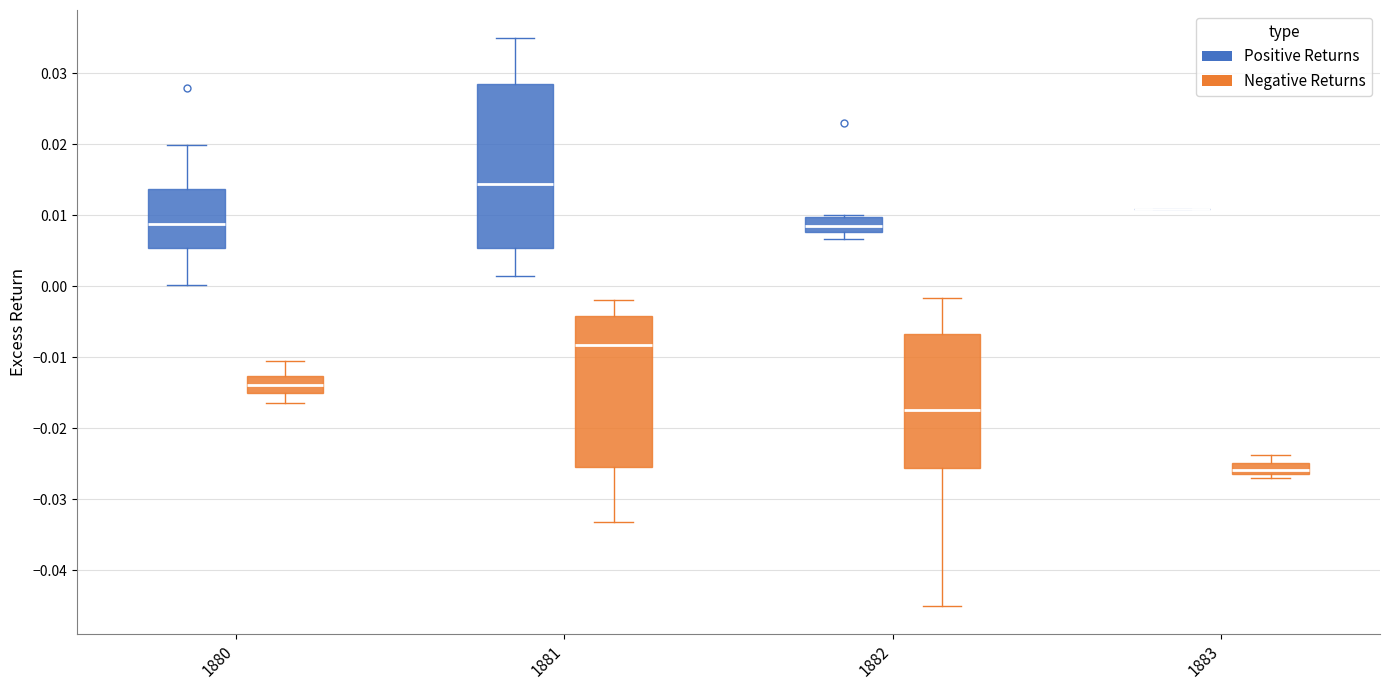

Comparing the boxes themselves (not the whiskers), which one is the tallest?

1881 (Positive Returns)